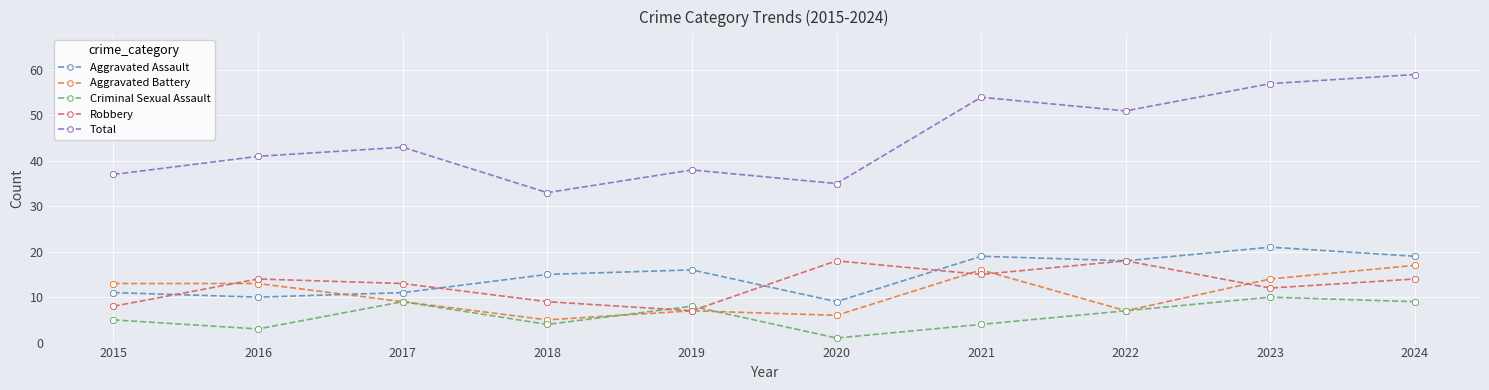

What is the spread (max minus min) of values at 2019?

31